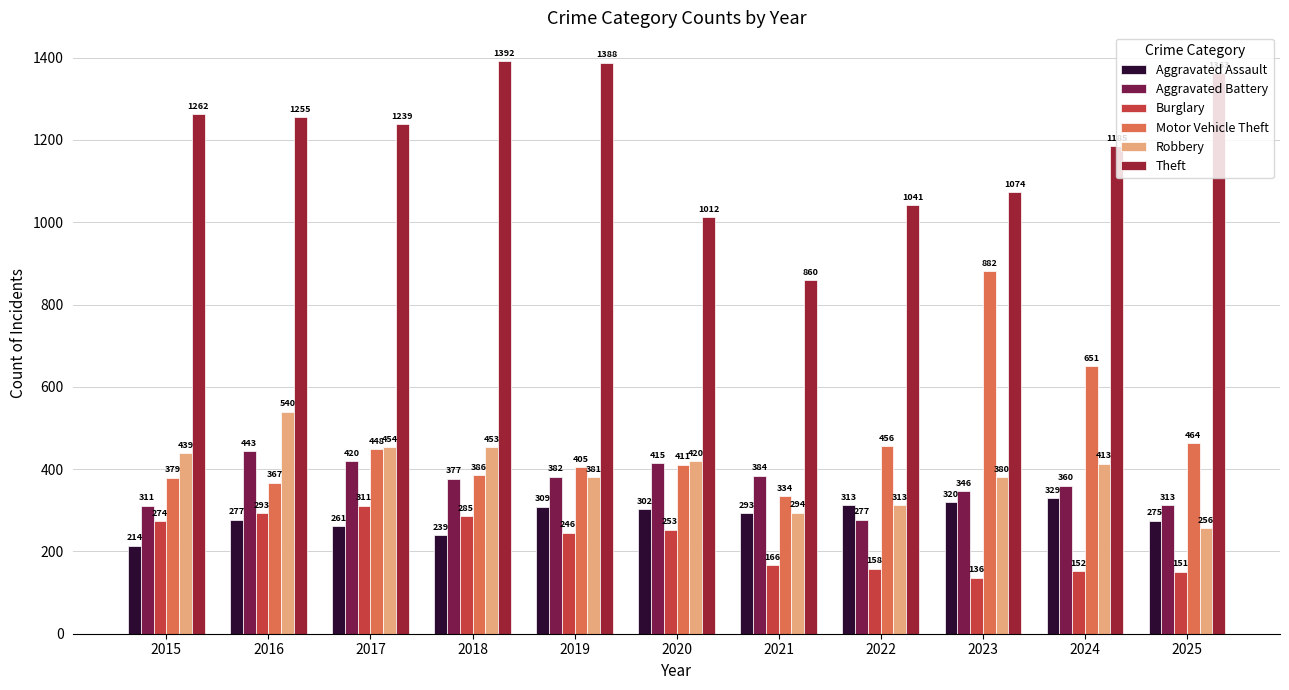

List the labels in order of Burglary value, largest first.

2017, 2016, 2018, 2015, 2020, 2019, 2021, 2022, 2024, 2025, 2023